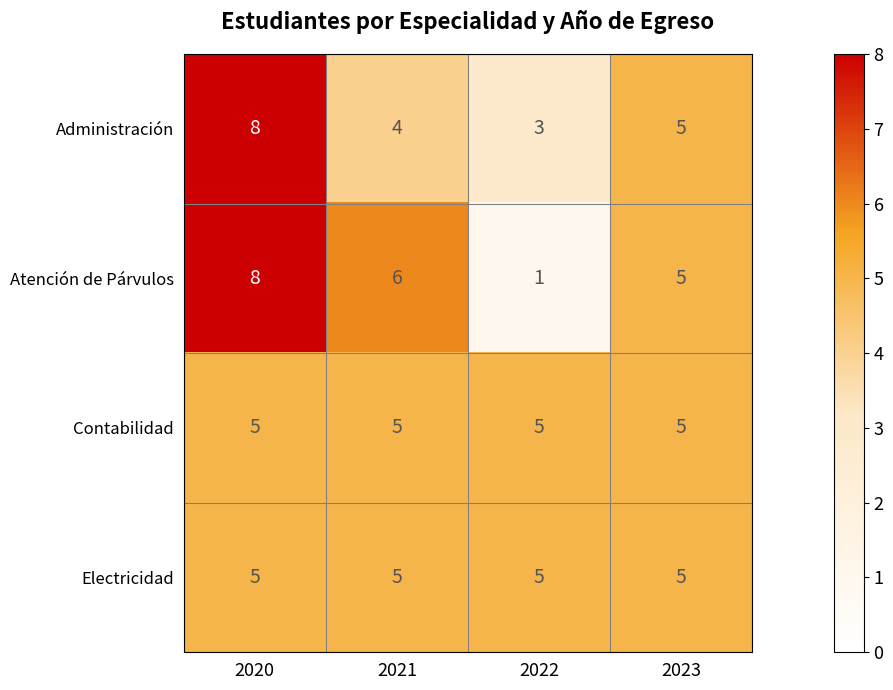

Which series has the widest spread of values?

Atención de Párvulos